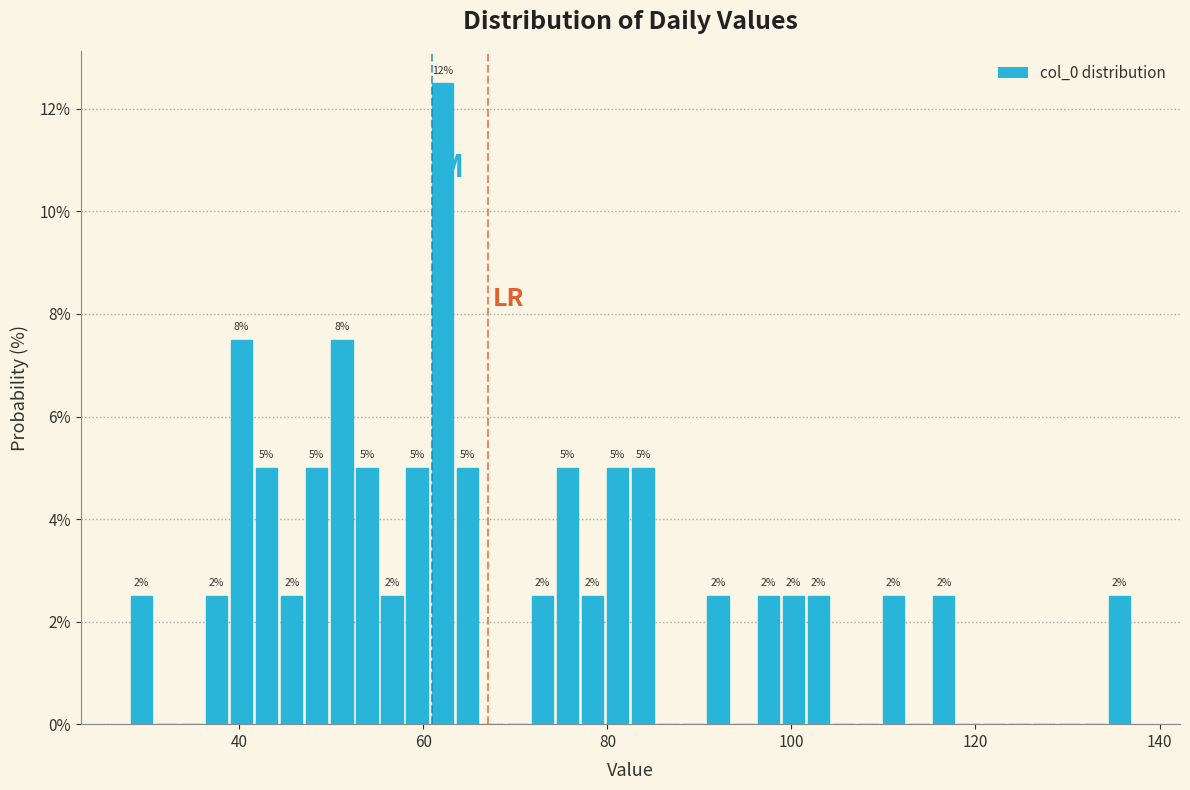

Around what value on the x-axis is the tallest bar? Give the approximate position of its centre, as read against the axis.

62